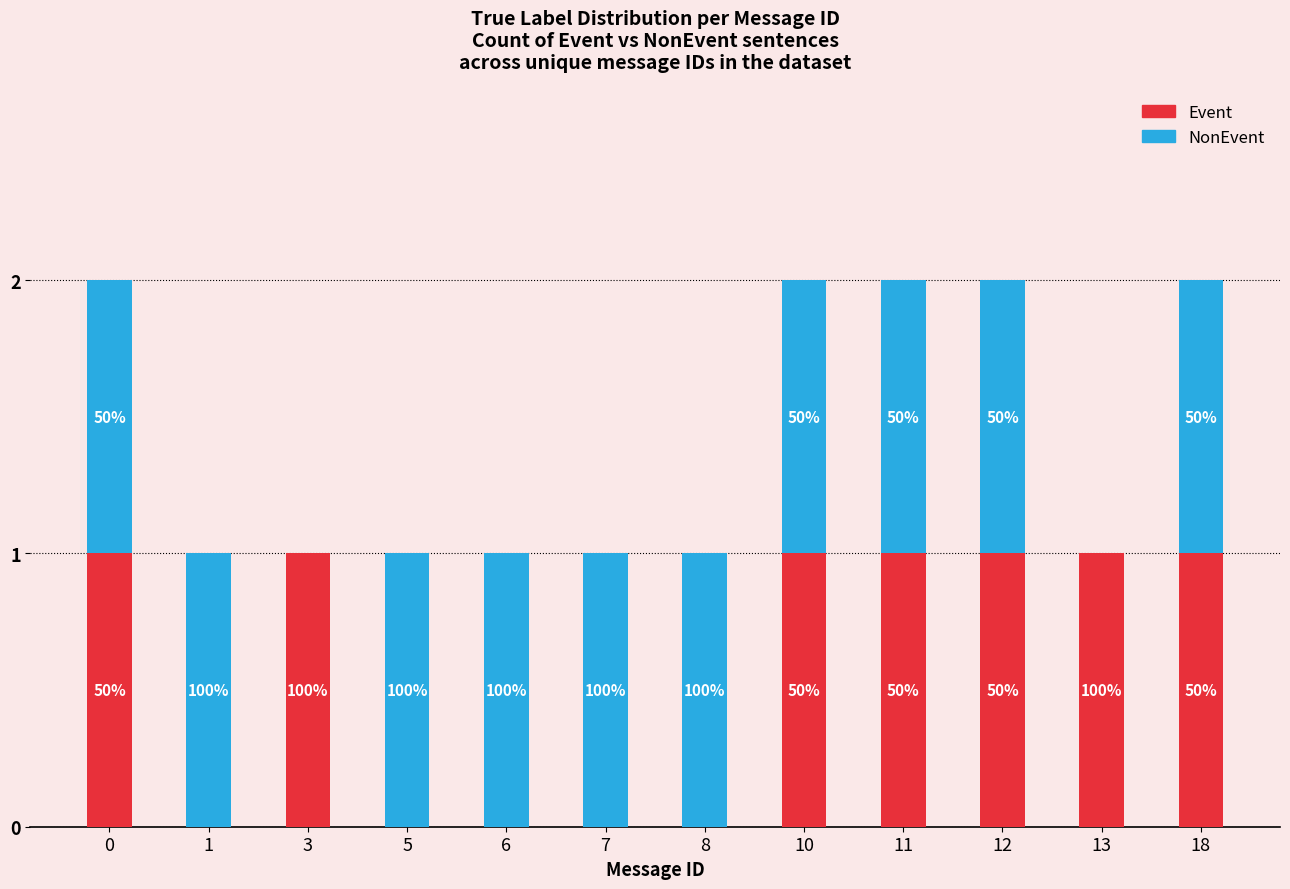

What are all the series names shown in the legend?

Event, NonEvent